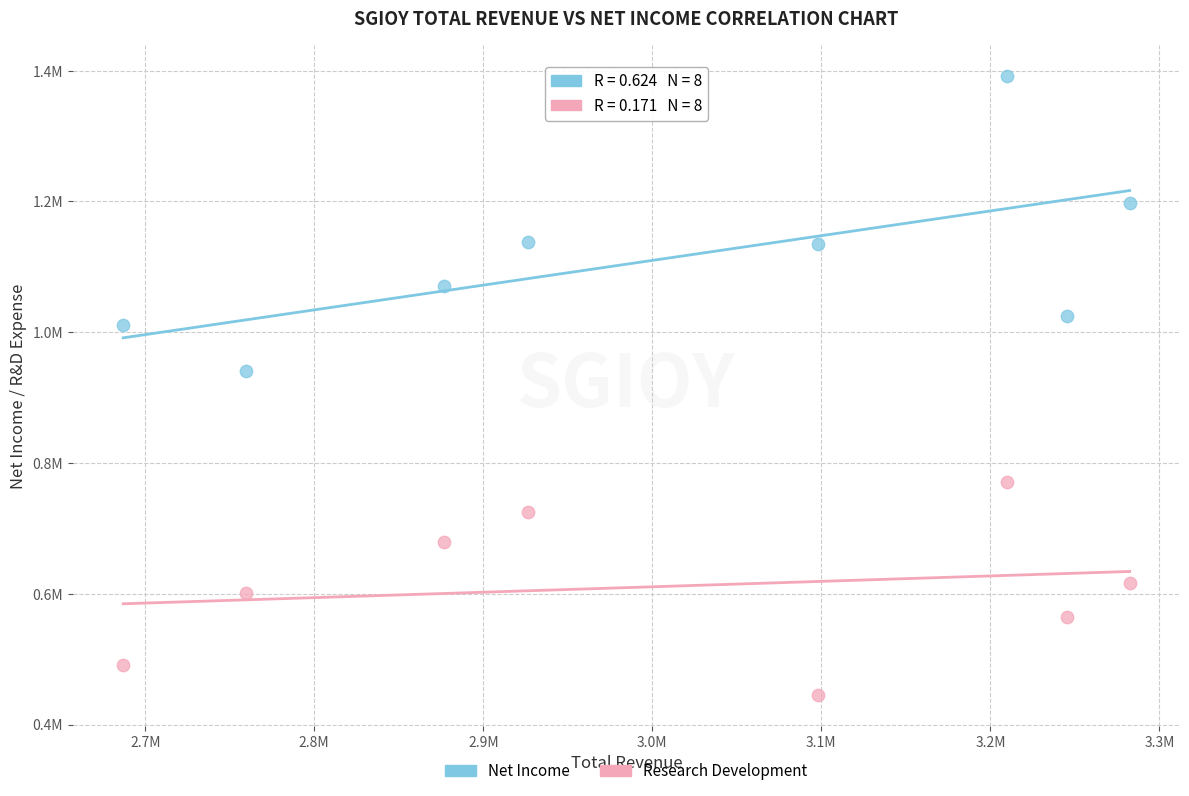

What are all the series names shown in the legend?

Net Income, Research Development